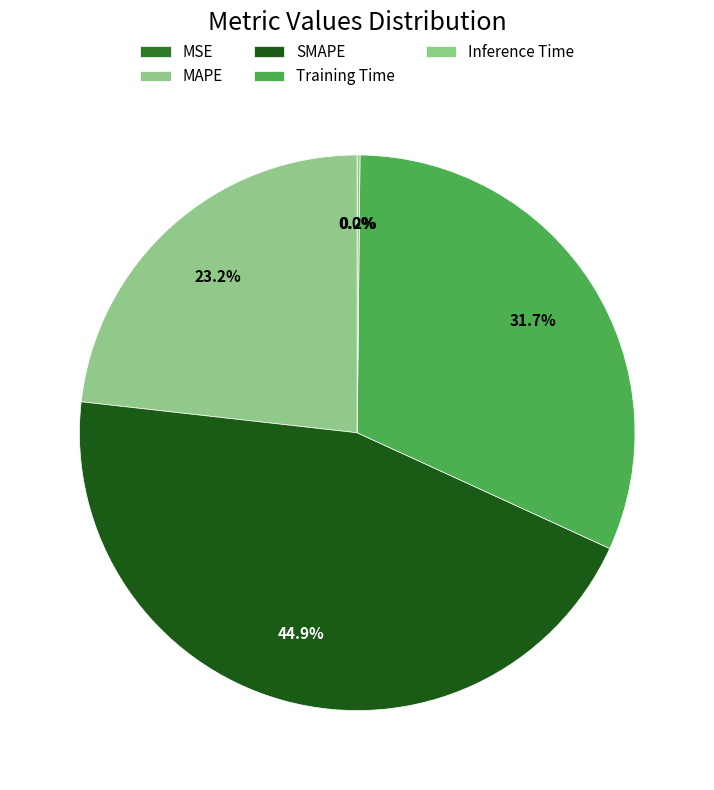

True or false: MSE accounts for 1% of the total.

False